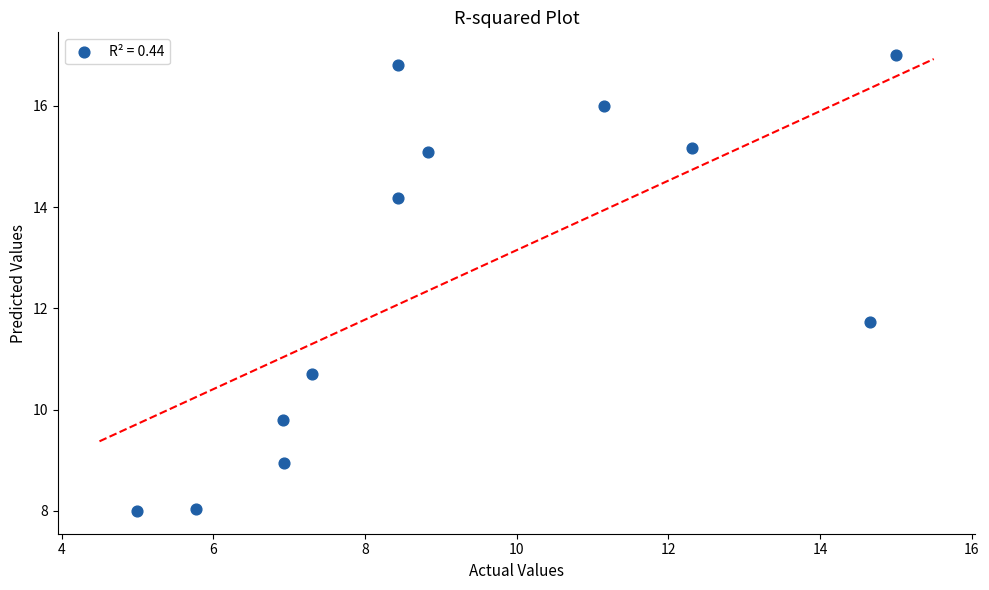

What is the average Y value?

12.6